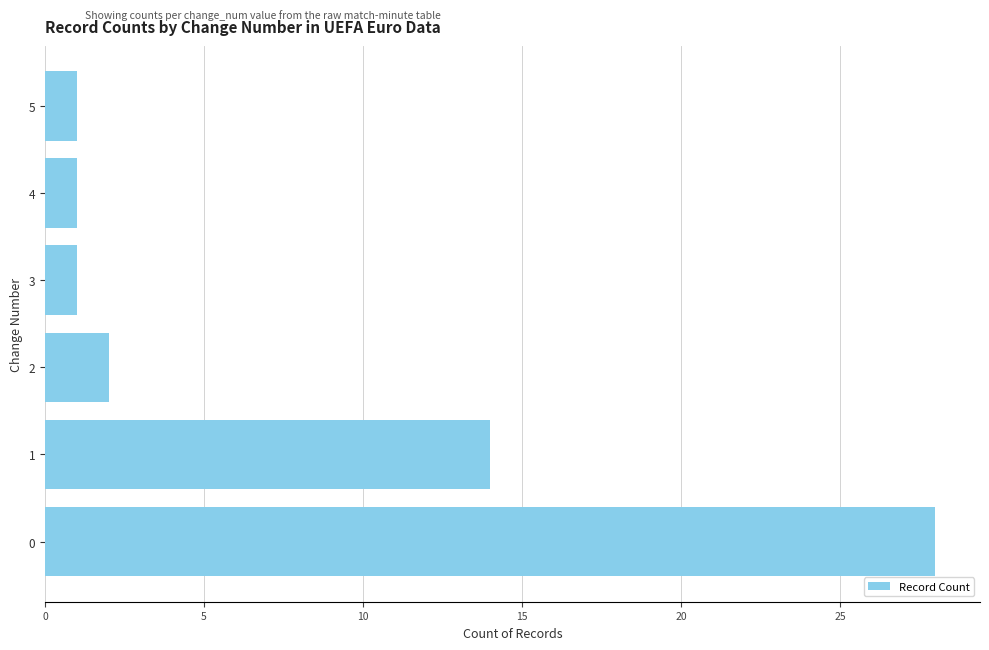

What is the difference between the second highest and second lowest values?

13